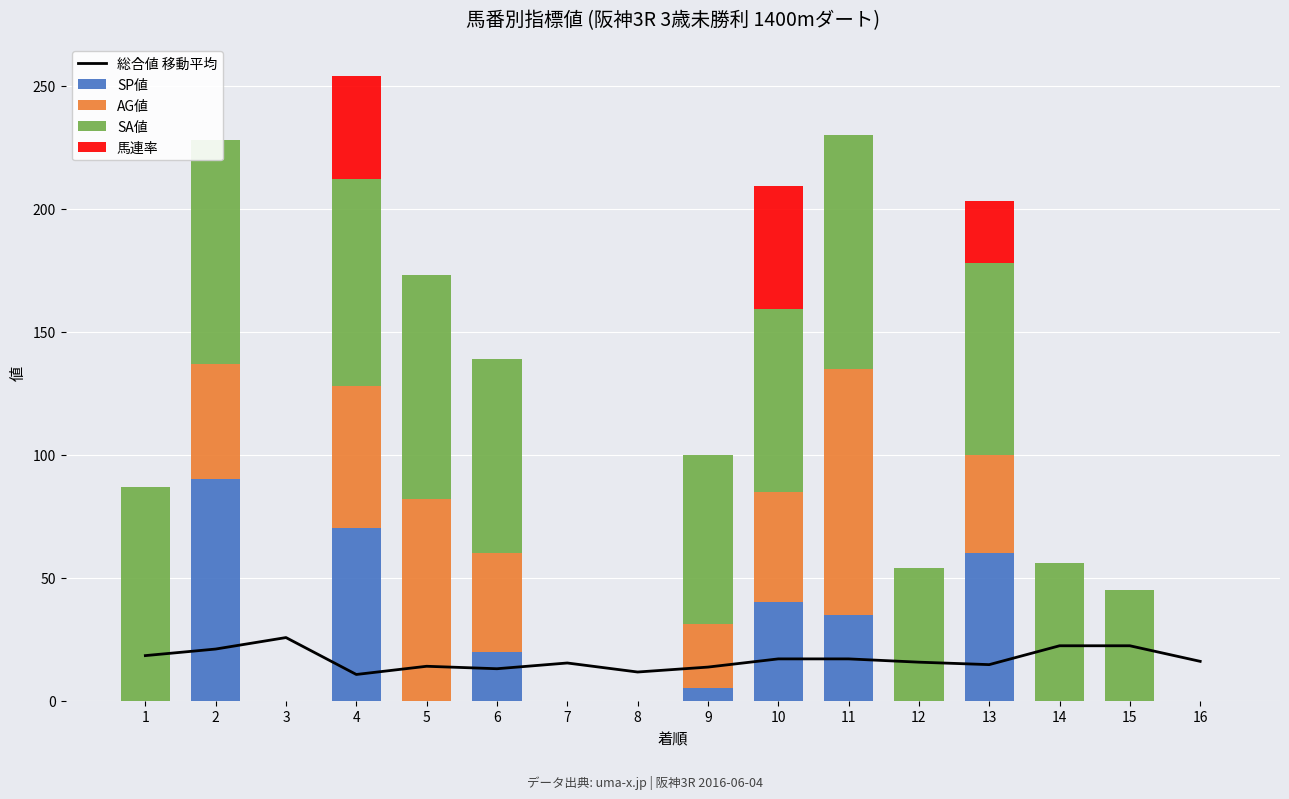

True or false: AG値 has a value of 0.0 at 3.

True